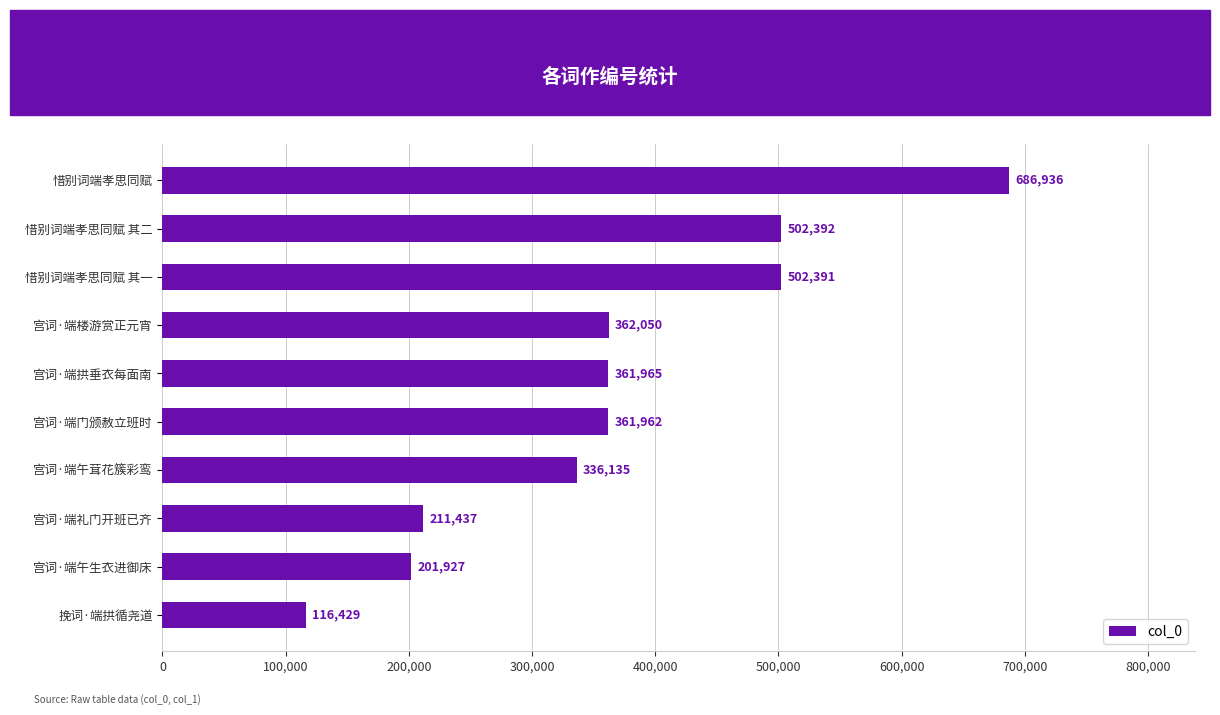

What is the difference between the maximum and minimum values?

570507